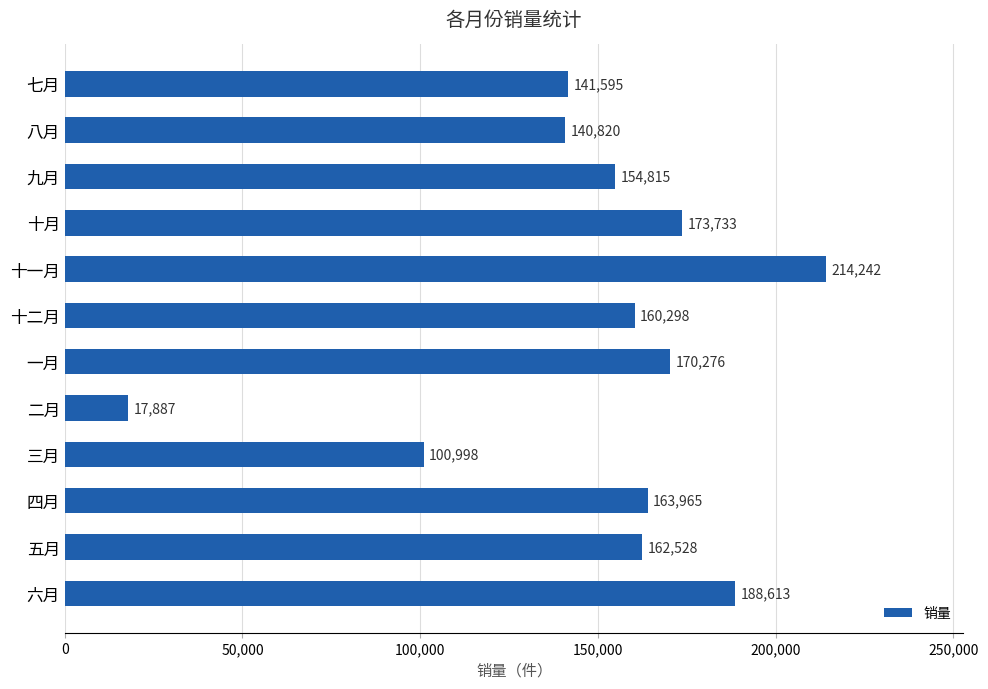

Is it true that the value at 十二月 is 92394?

False